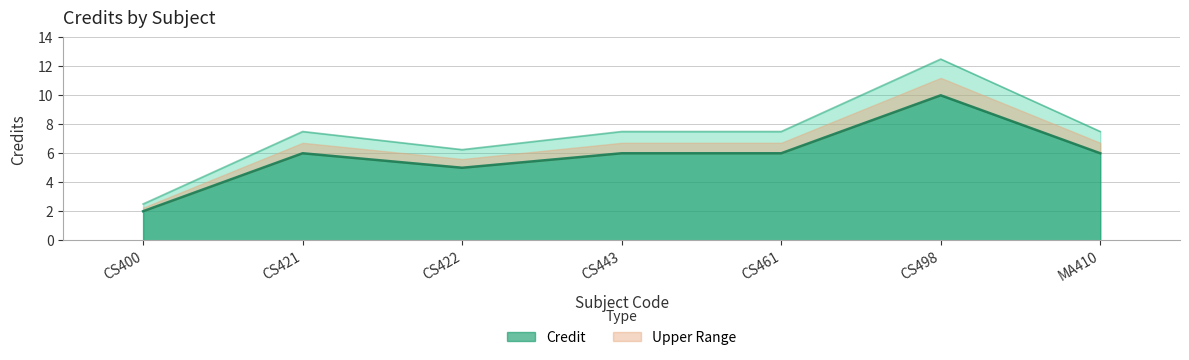

What is the label of the 4th point from the left?

CS443